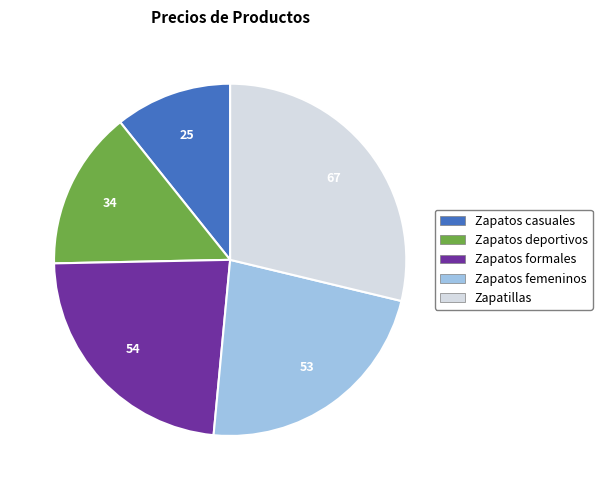

Does Zapatos femeninos account for over 50% of the chart?

No